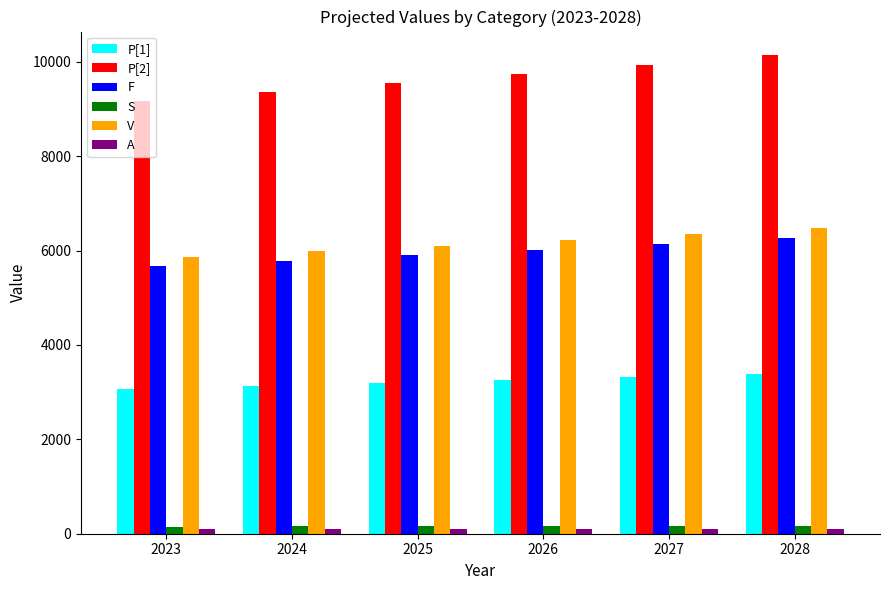

What is the difference between the maximum and minimum values in the P[2] series?

955.5